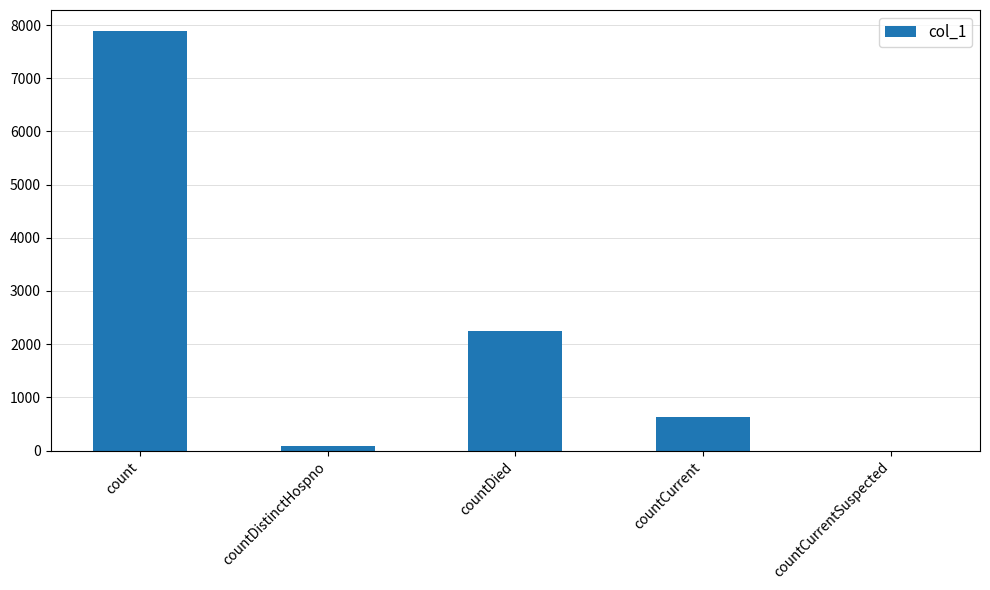

What is the change in value from countDied to countCurrentSuspected?

-2238